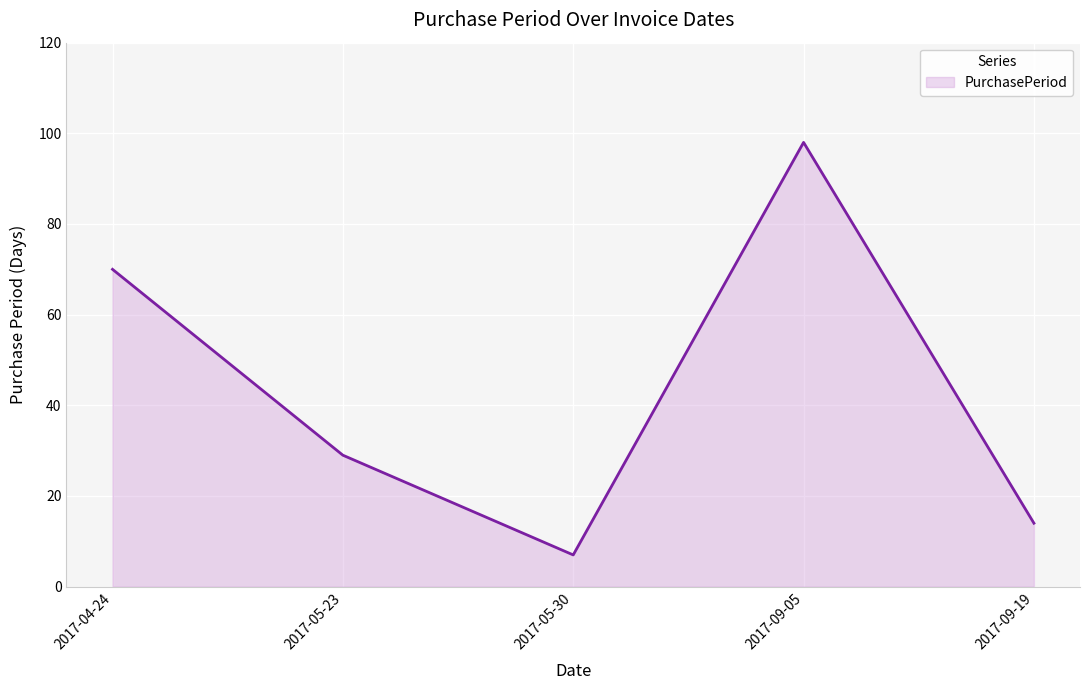

Which has a higher value, 2017-09-05 or 2017-05-23?

2017-09-05